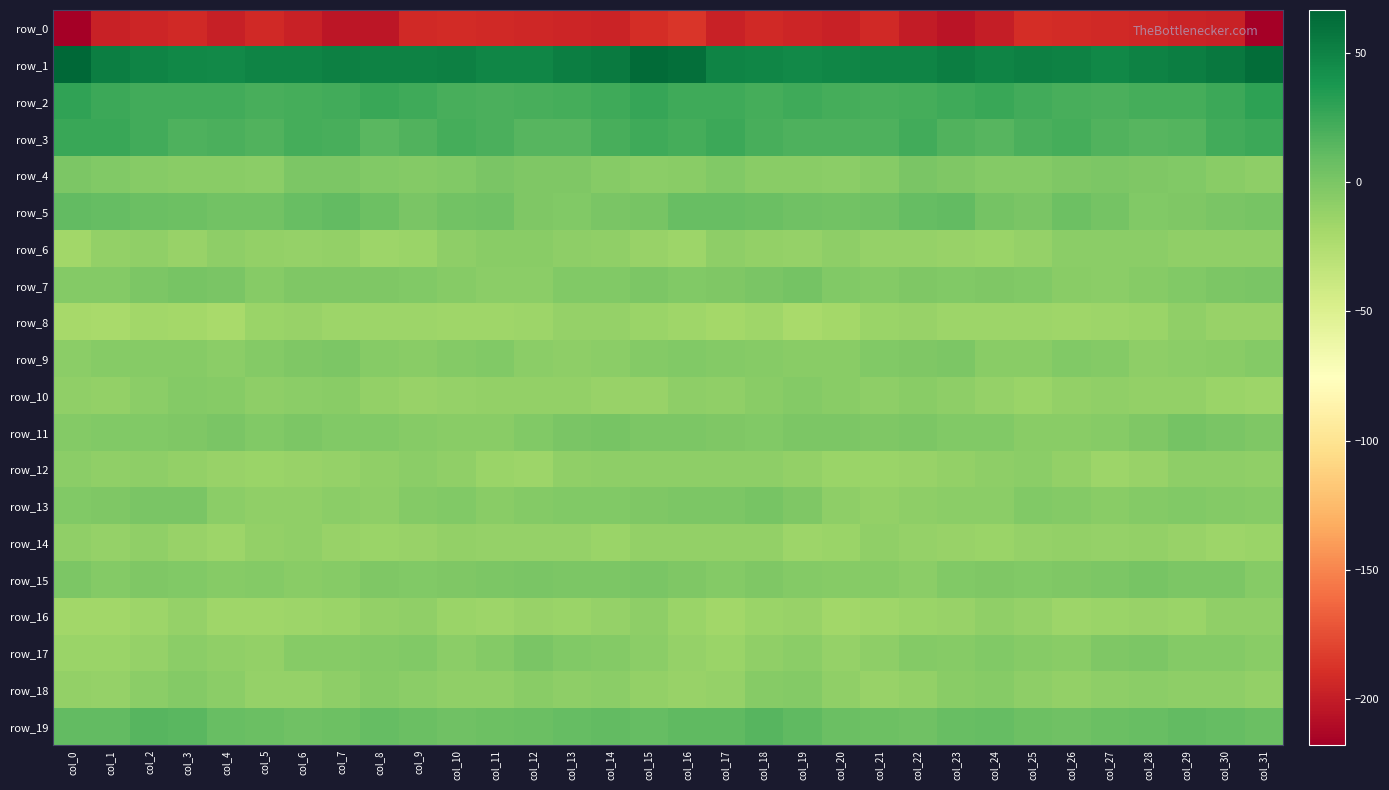

The value of row_12 at col_10 is -9.3. True or false?

True